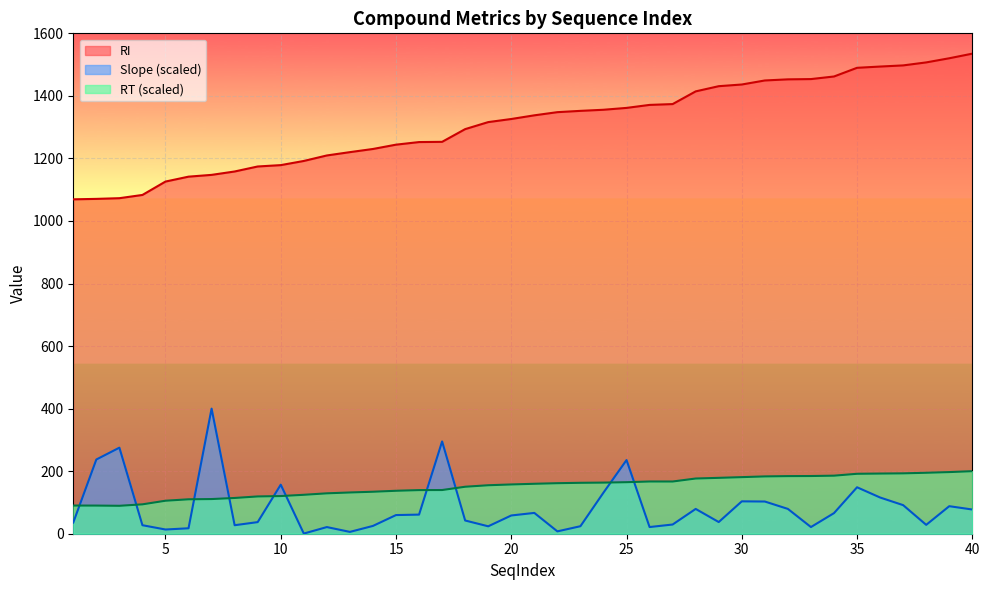

Which category has the lowest value in the RI series?

1